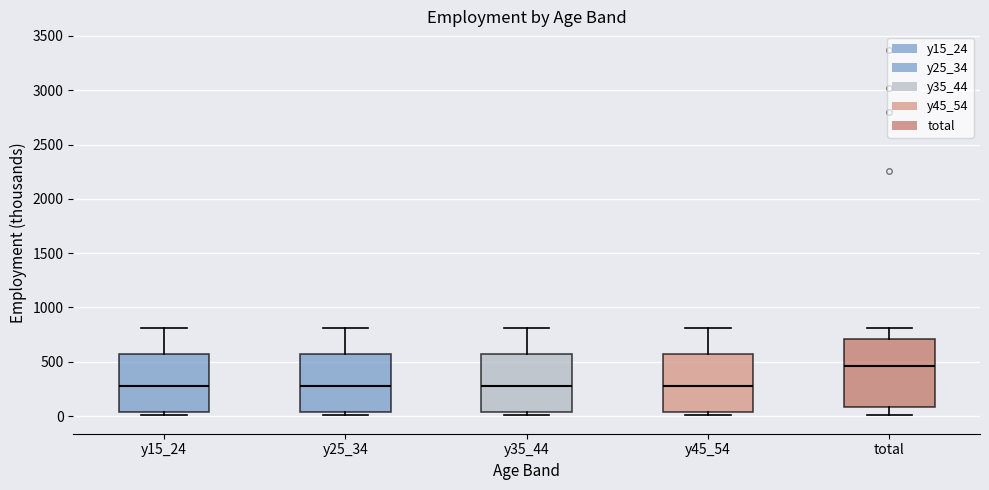

Reading left to right, transcribe this box plot: for each box, give where its median line is, the range the box spans, and where its two whiskers end, as read against the y-axis. The values are not printed on the chart, so give them approximately, as read against the axis.

y15_24: median 300, box 50 to 550, whiskers 0 to 800
y25_34: median 300, box 50 to 550, whiskers 0 to 800
y35_44: median 300, box 50 to 550, whiskers 0 to 800
y45_54: median 300, box 50 to 550, whiskers 0 to 800
total: median 450, box 100 to 700, whiskers 0 to 800